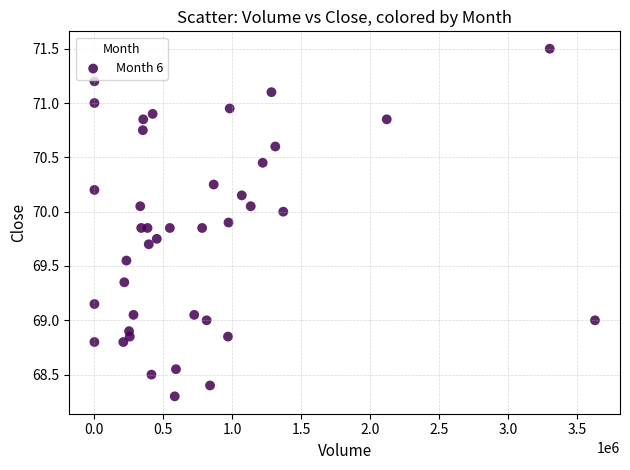

What is the range of X values (max minus min)?

3627713.0